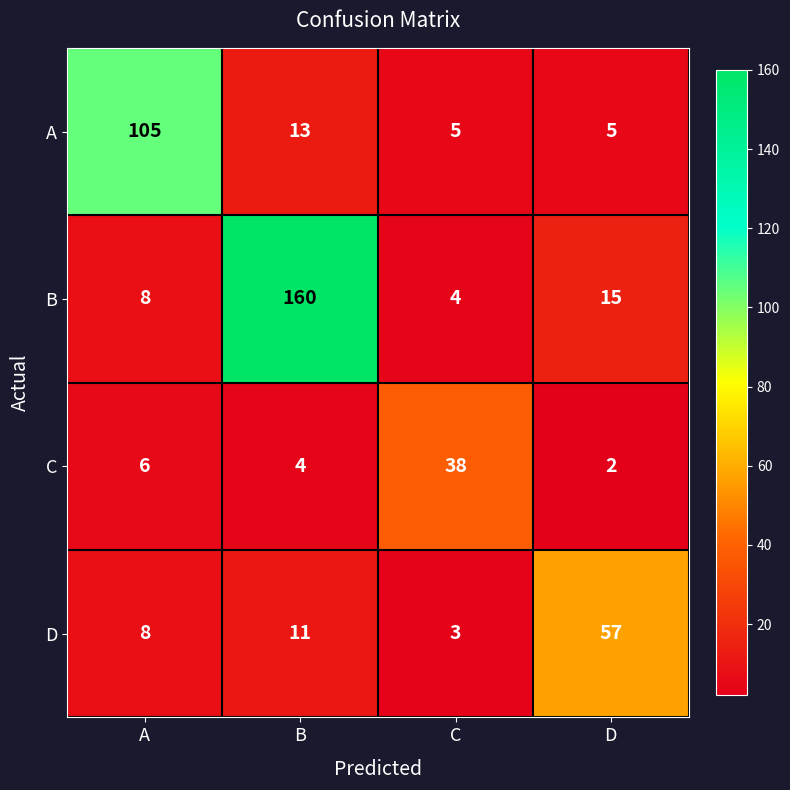

Which series changed the most between A and D?

A